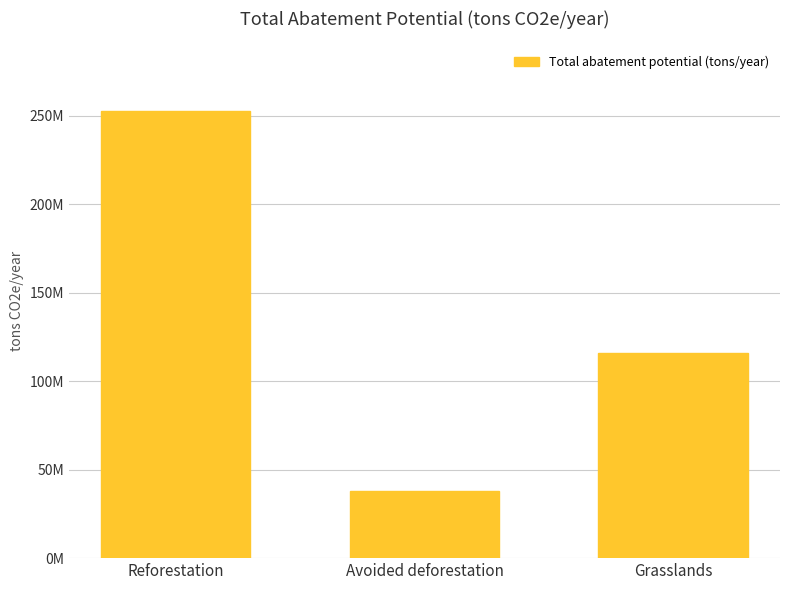

Reading left to right, what are all the values shown in this chart?

252444615.7	38000000.0	116013193.6